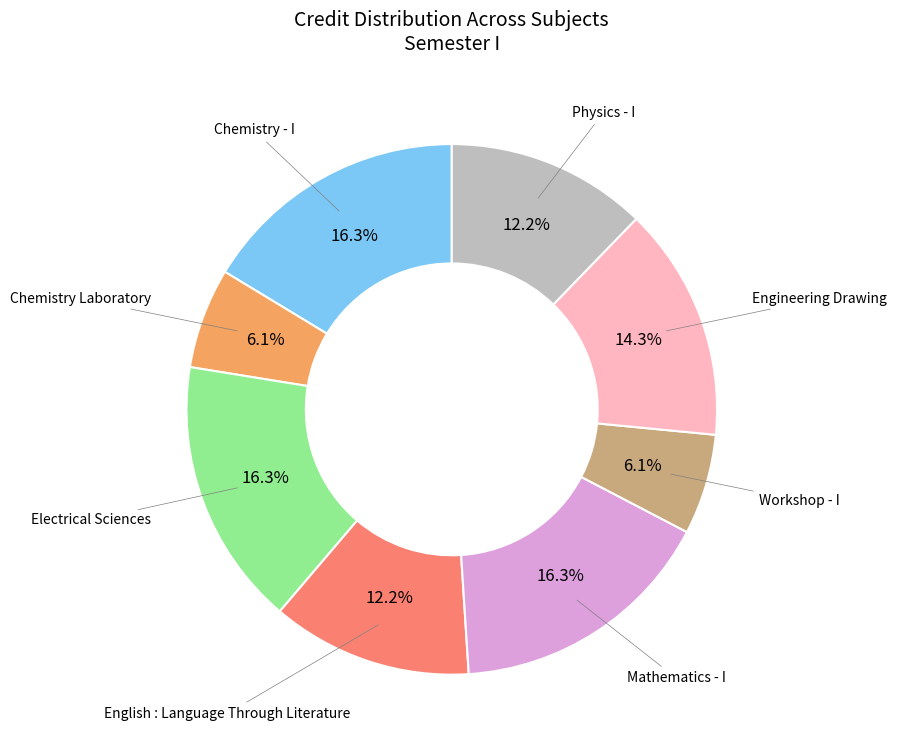

Is there a majority slice in this chart?

No